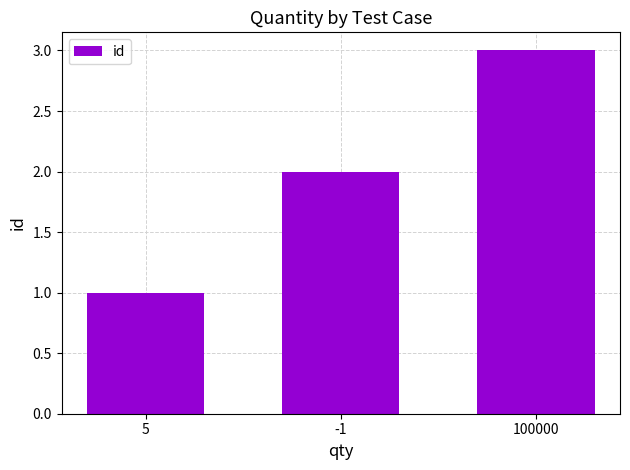

Is it true that the value at -1 is 2?

True